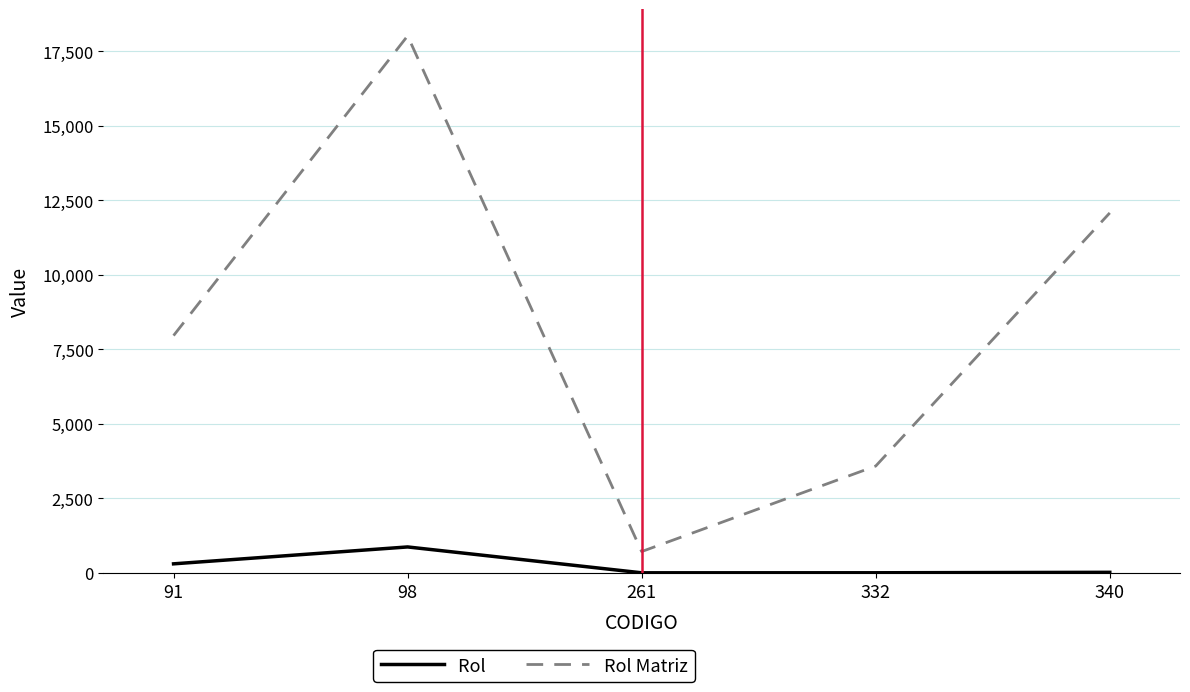

At which category is the sum across all series the highest?

98